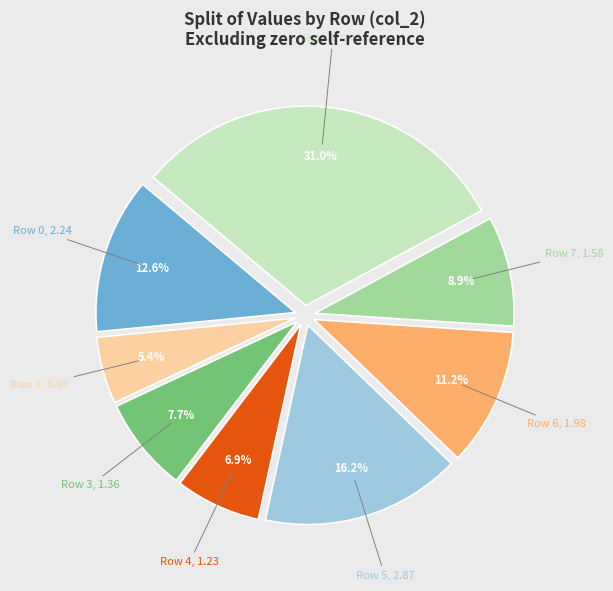

Which category has the biggest portion of the pie?

Row 8